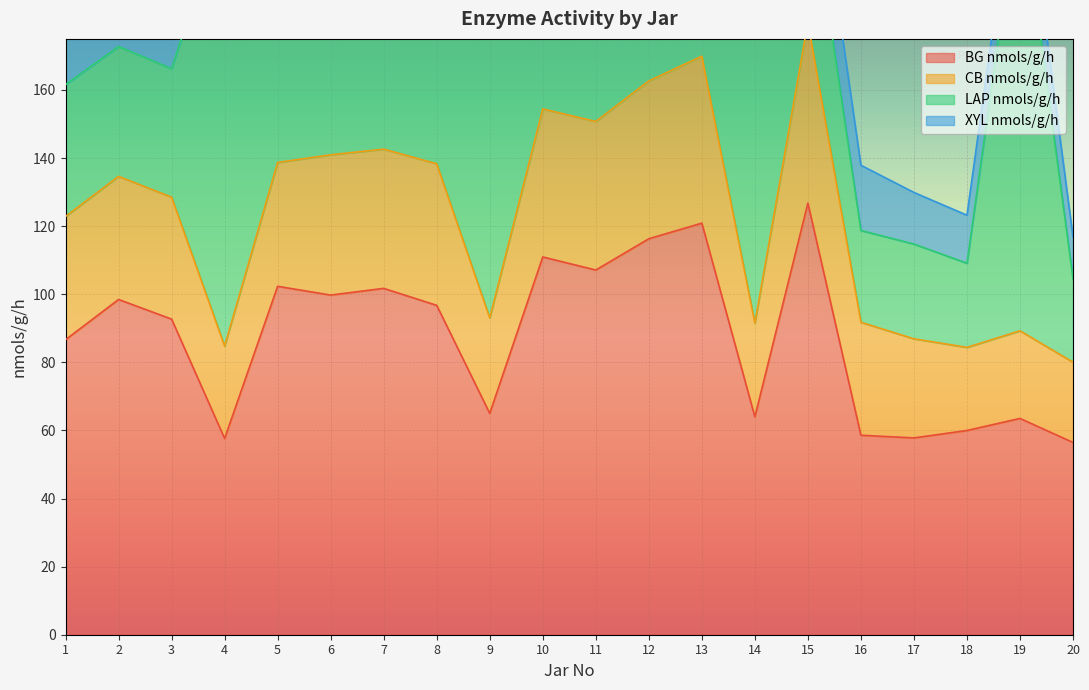

Which category has the highest value in the BG nmols/g/h series?

15